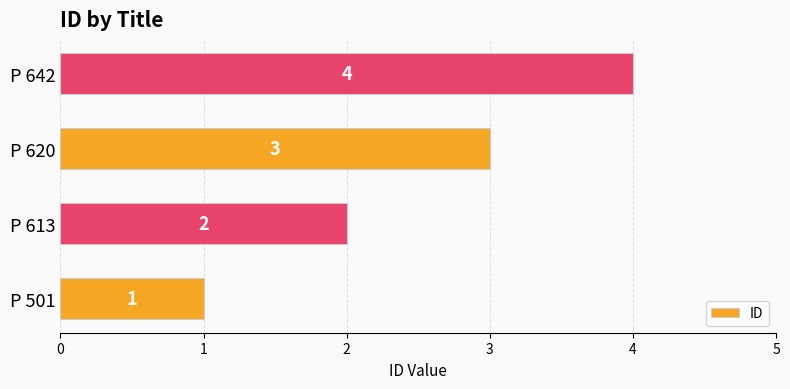

Is it true that the value at P 501 is 1?

True